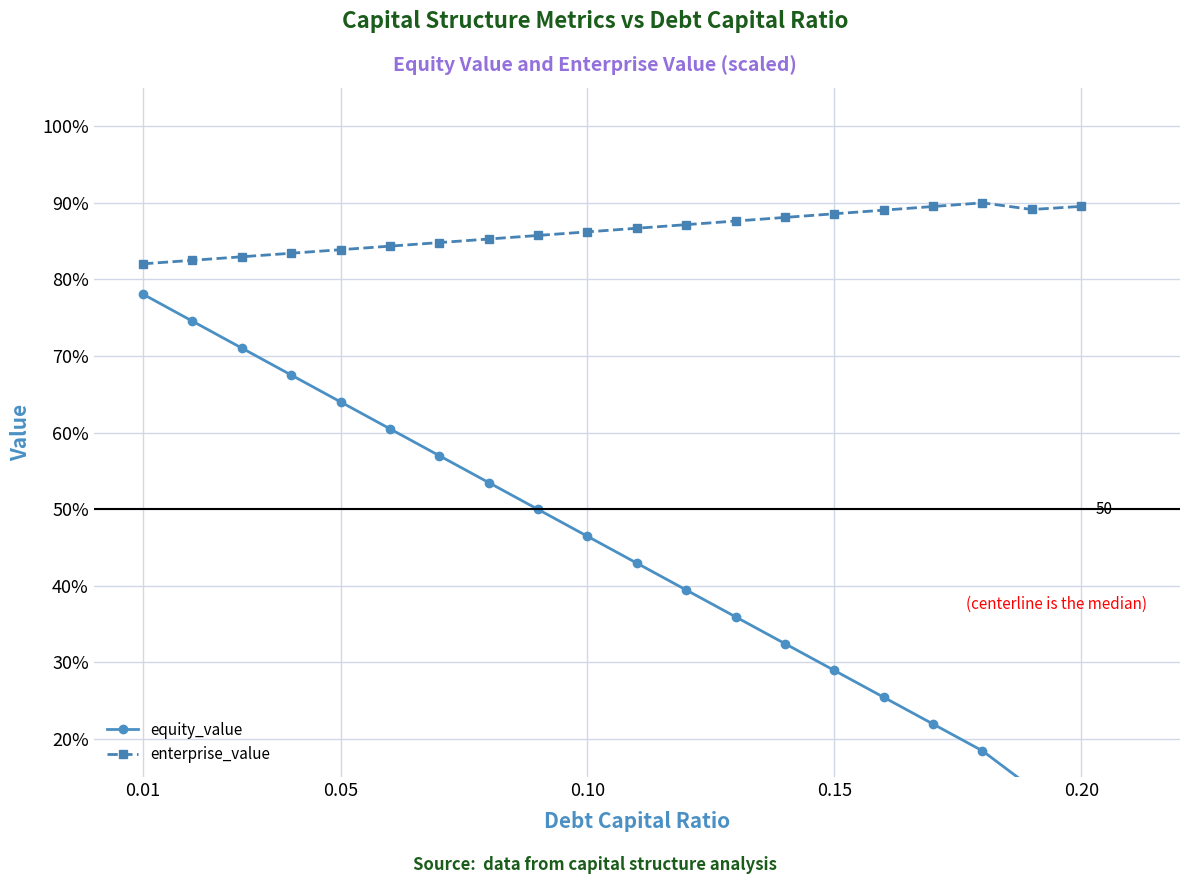

Which series has the widest spread of values?

equity_value